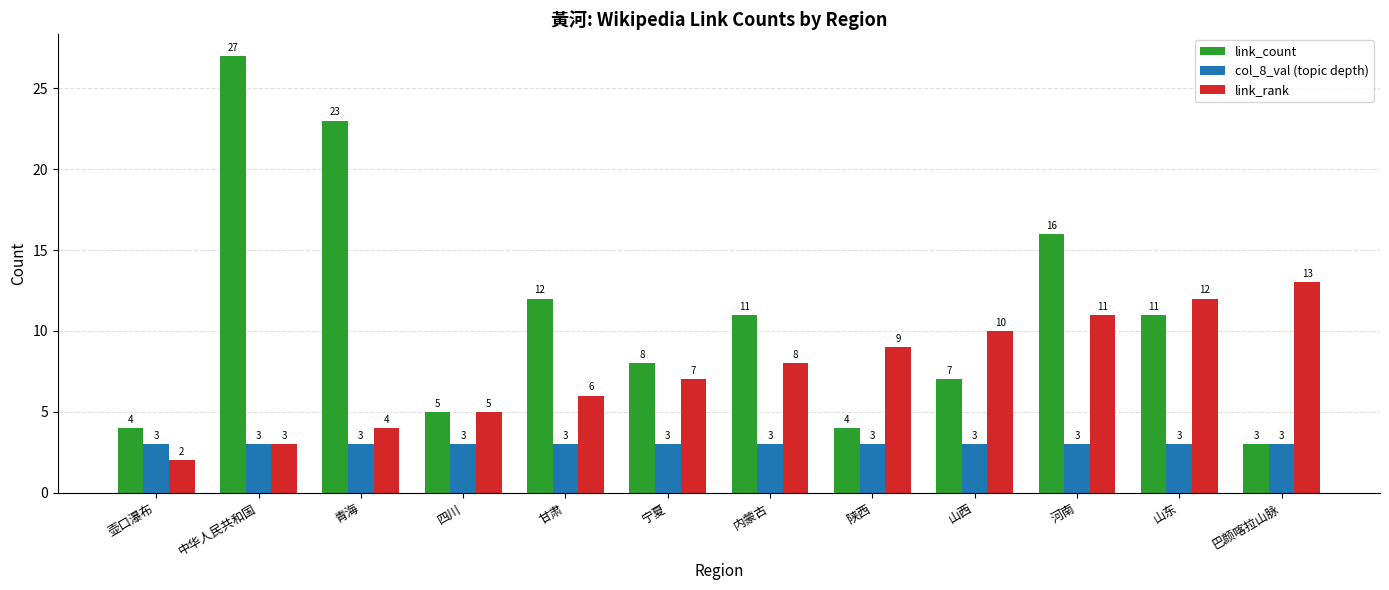

Is it true that link_count equals 4 at 陕西?

True